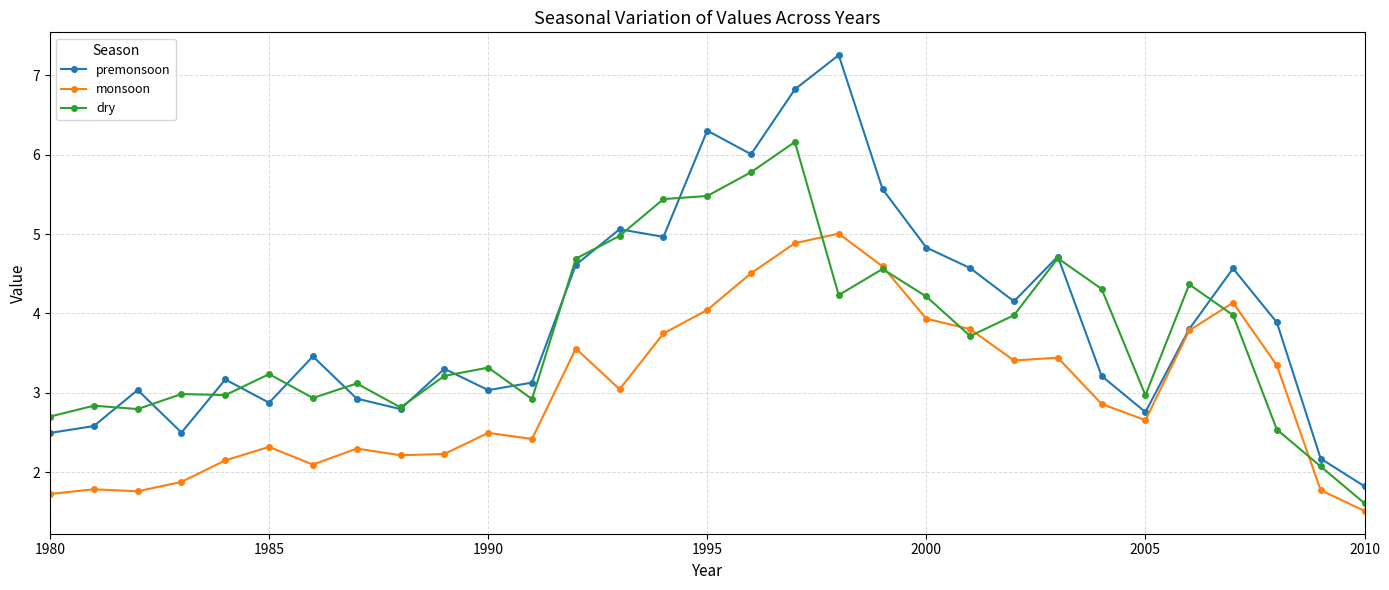

True or false: premonsoon has more than 0 interior local peaks.

True